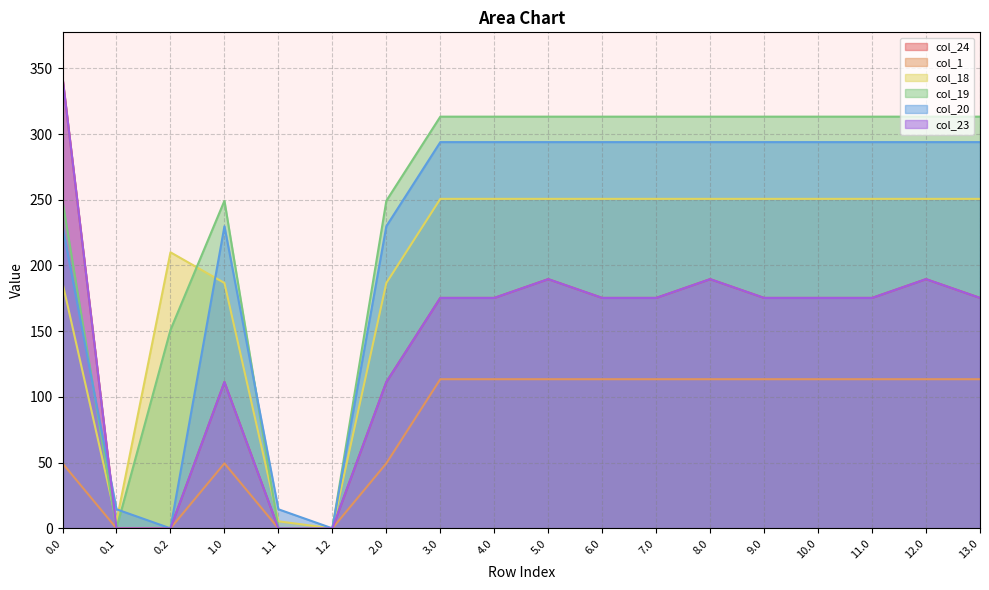

What is the label of the 6th point from the right?

8.0